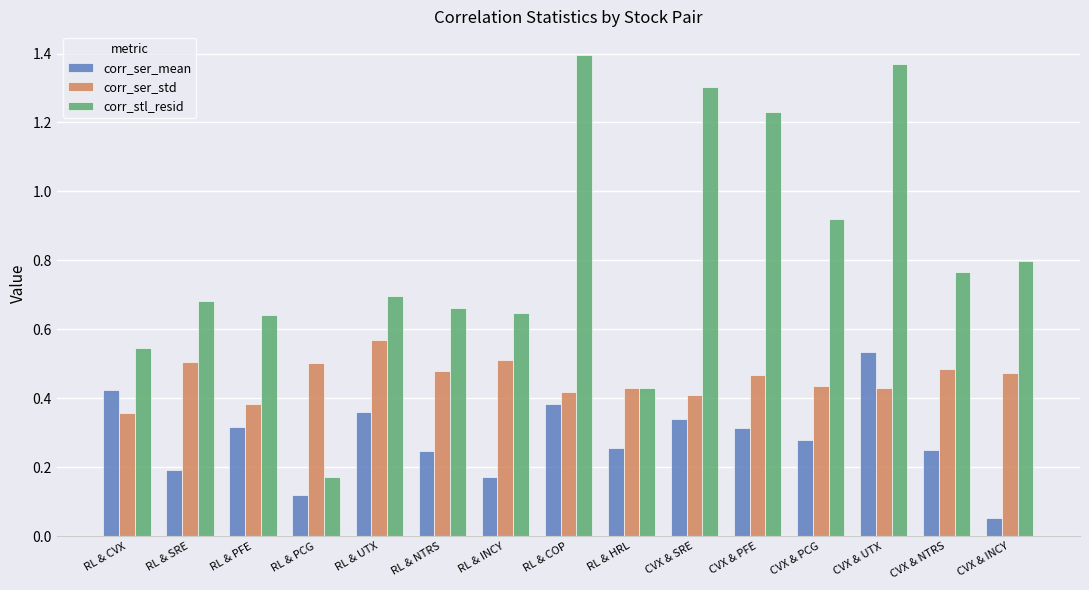

List the series in order of their overall mean, highest first.

corr_stl_resid, corr_ser_std, corr_ser_mean